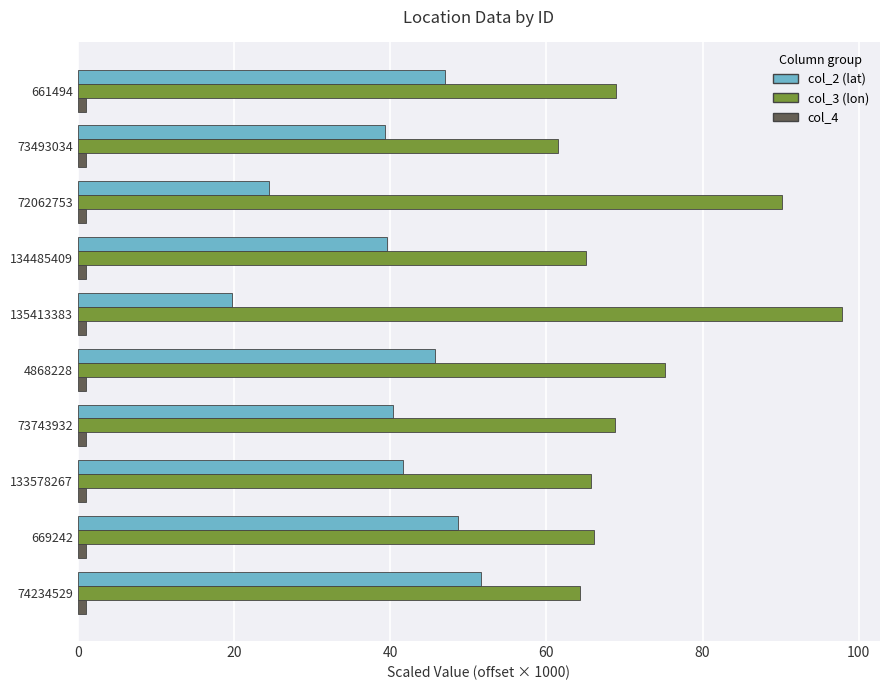

Which category has the highest value across all series?

135413383